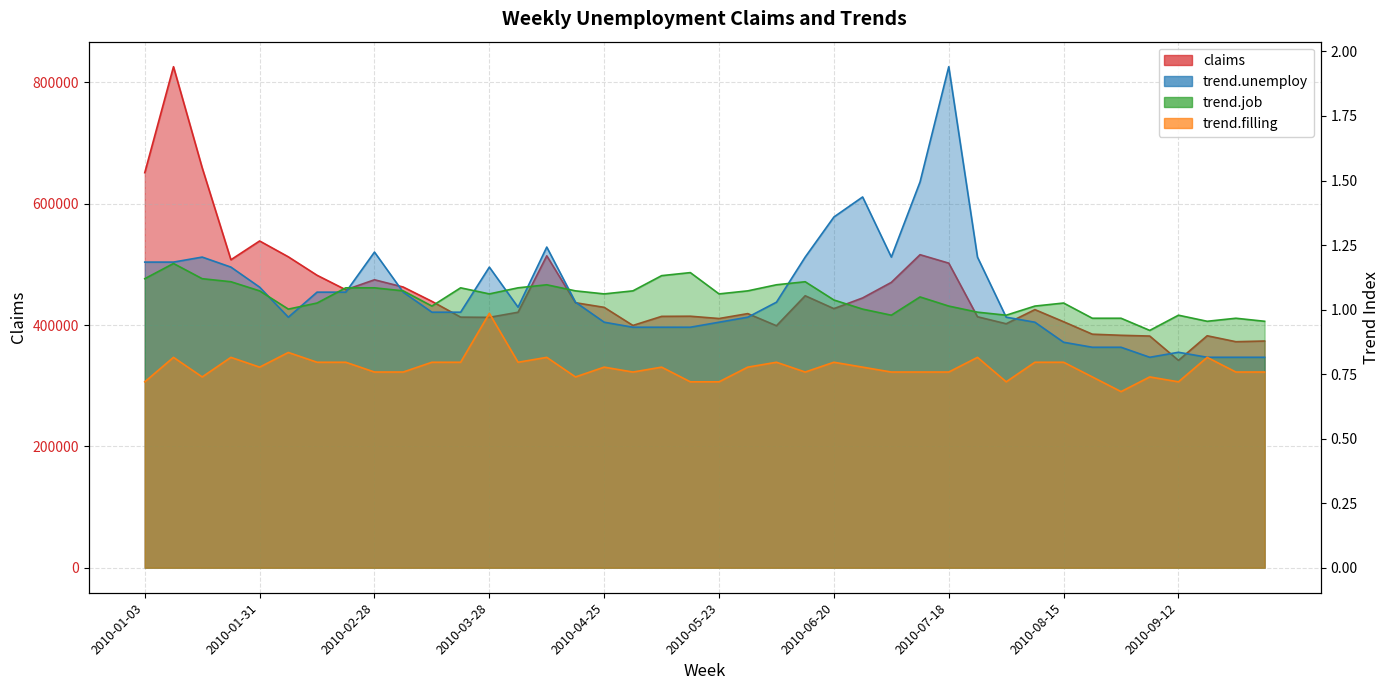

Between which two adjacent categories do trend.unemploy and trend.job first intersect?

2010-01-31 and 2010-02-07